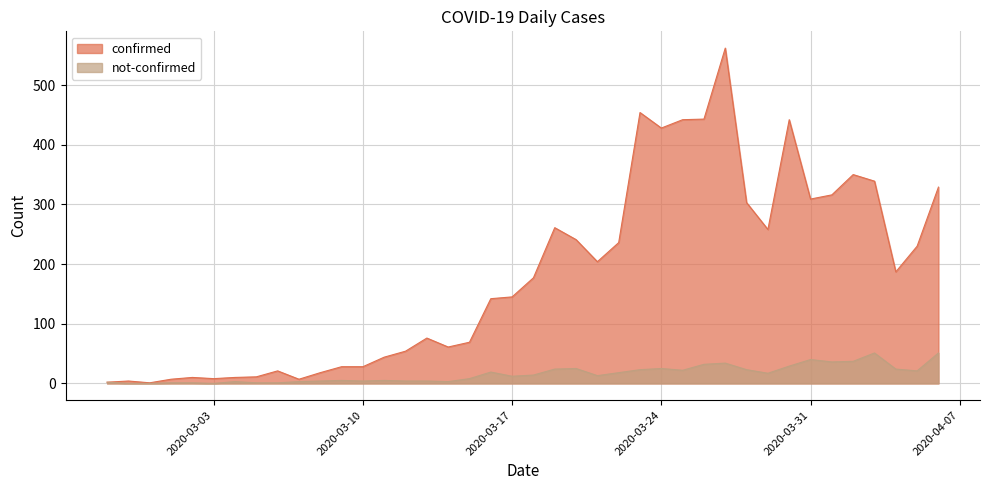

At which label does not-confirmed first exceed 14?

2020-03-16